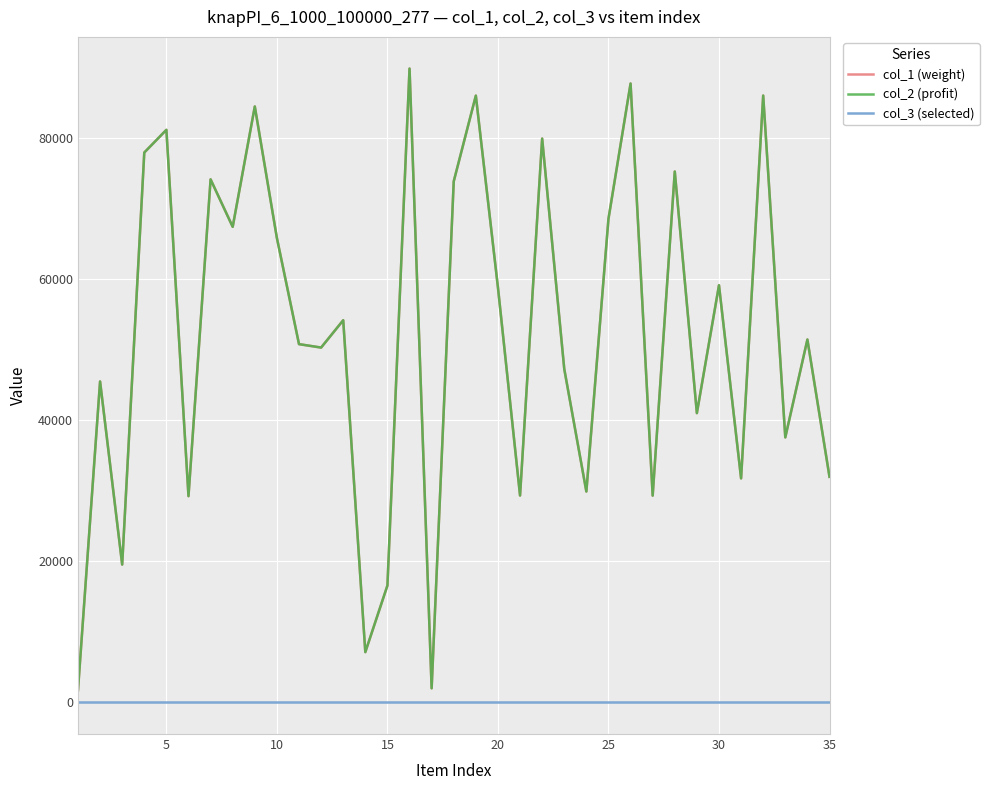

Which series has the largest range (max minus min)?

col_1 (weight)